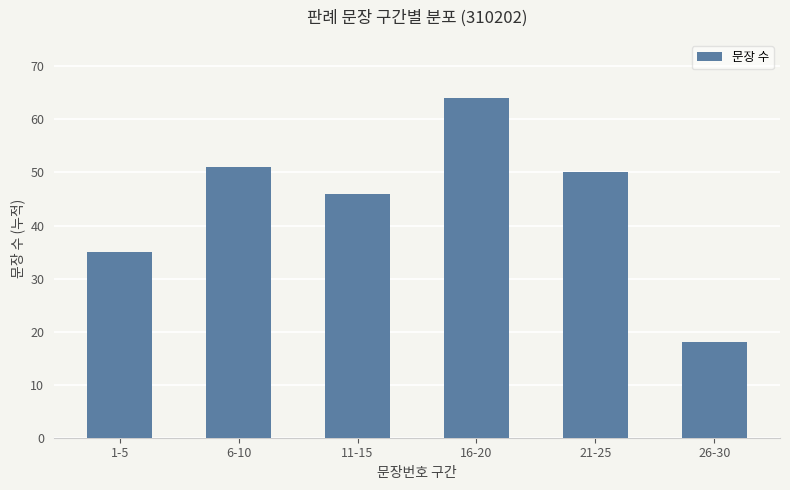

Reading left to right, transcribe all the data shown in this chart.

35	51	46	64	50	18